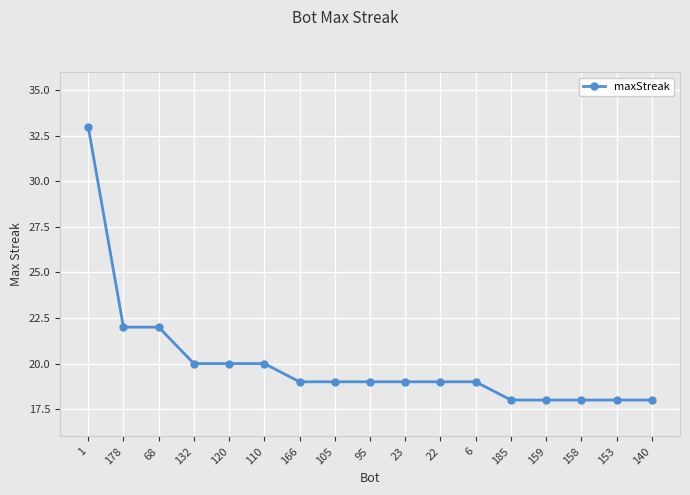

What is the ratio of the value at 95 to the value at 153?

1.1